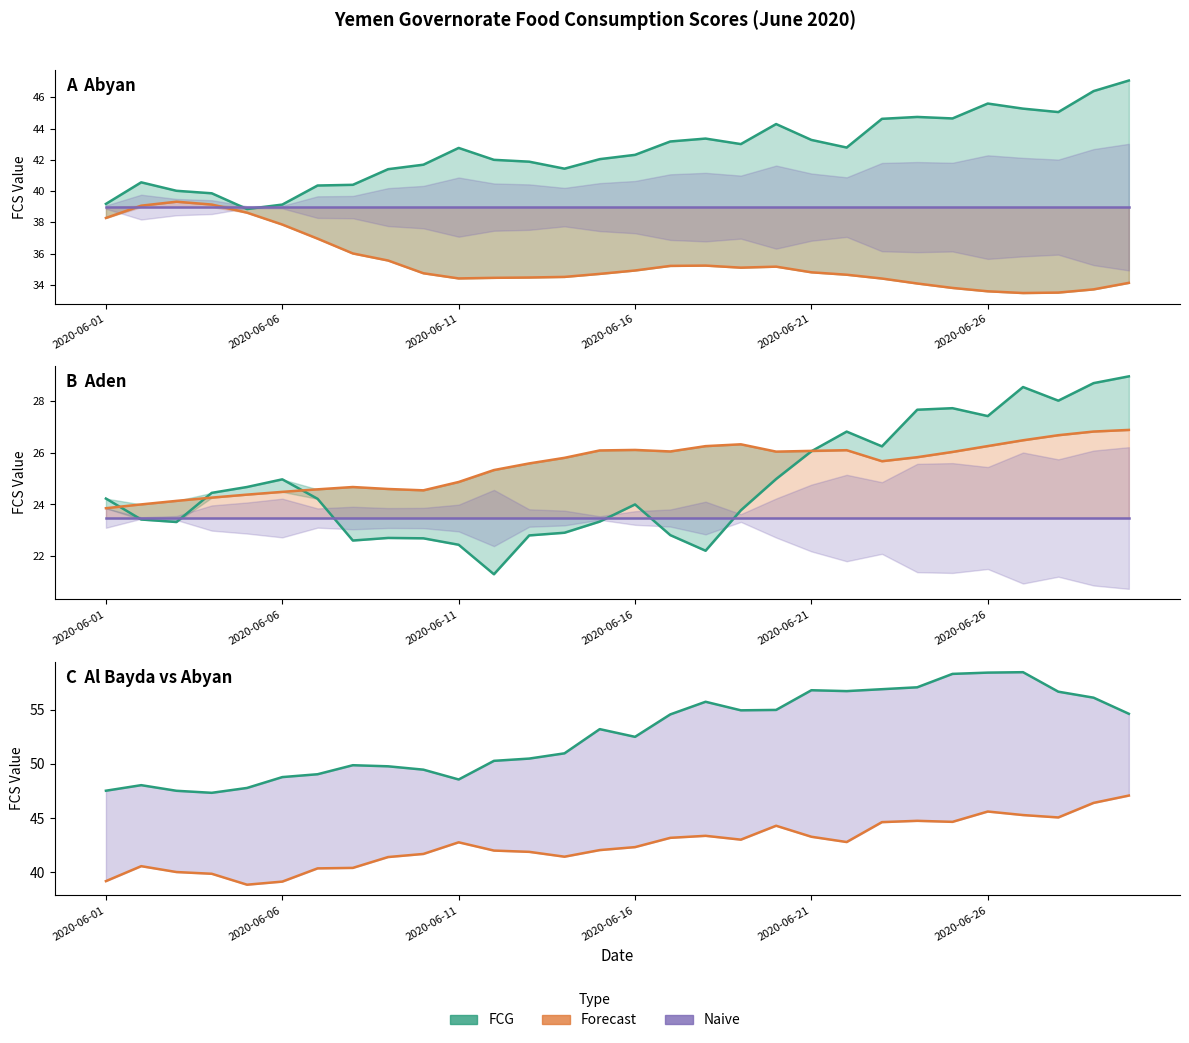

What position from the left is 2020-06-06?

6